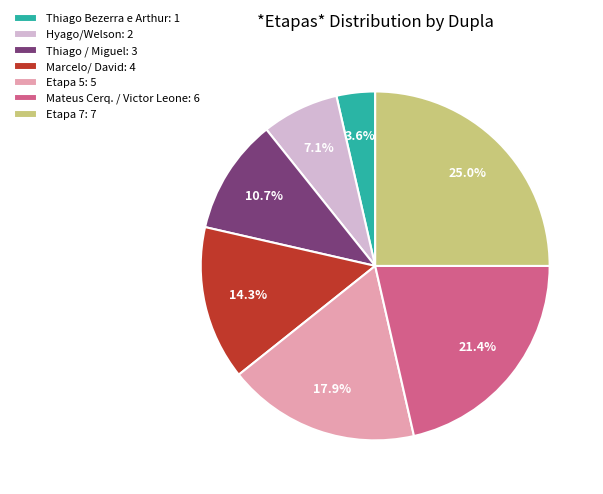

Is there a majority slice in this chart?

No